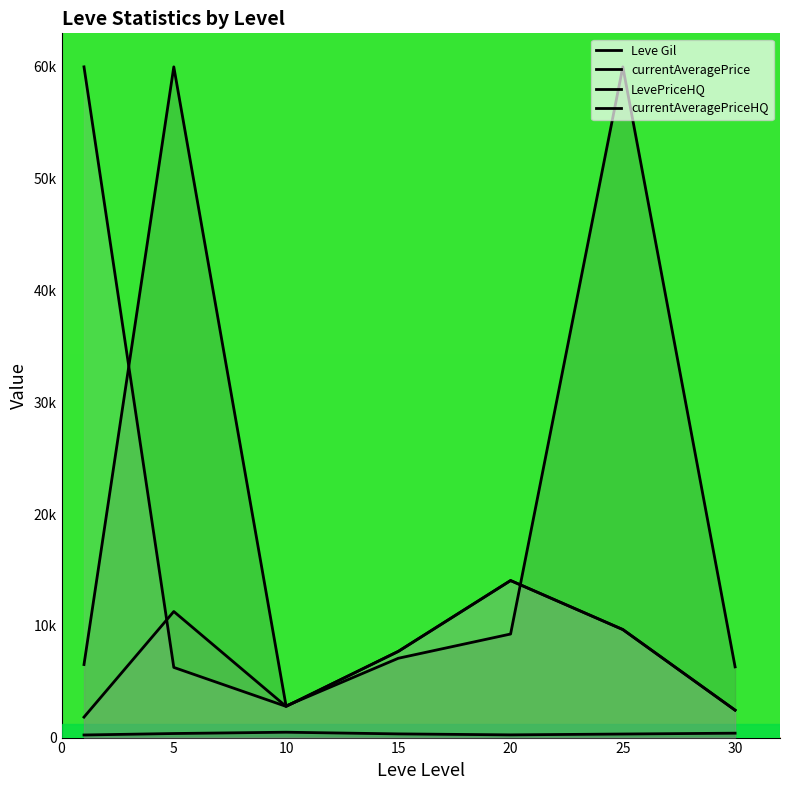

Which category has the highest value across all series?

5